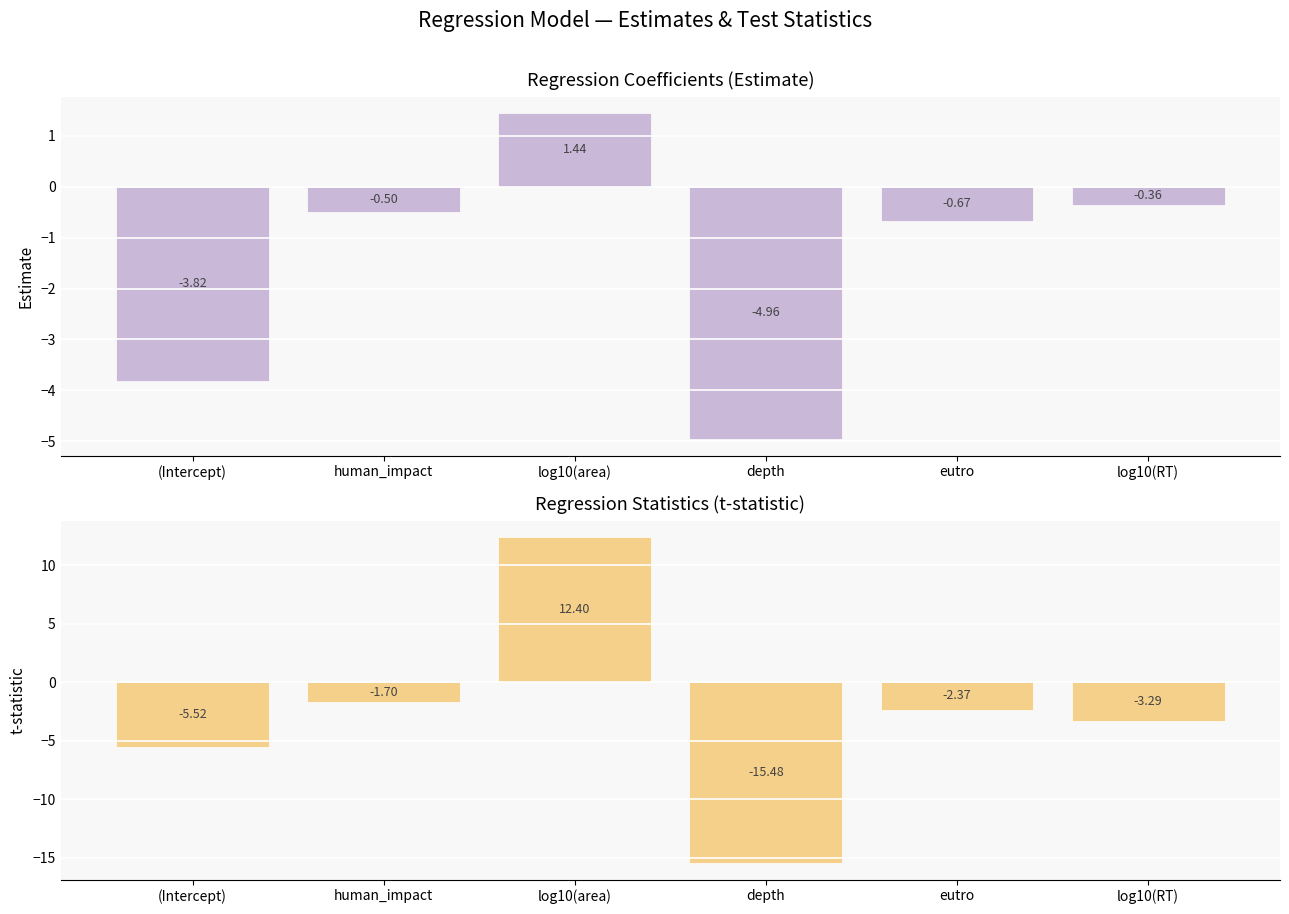

The estimate series shows -0.4 at log10(RT). True or false?

True